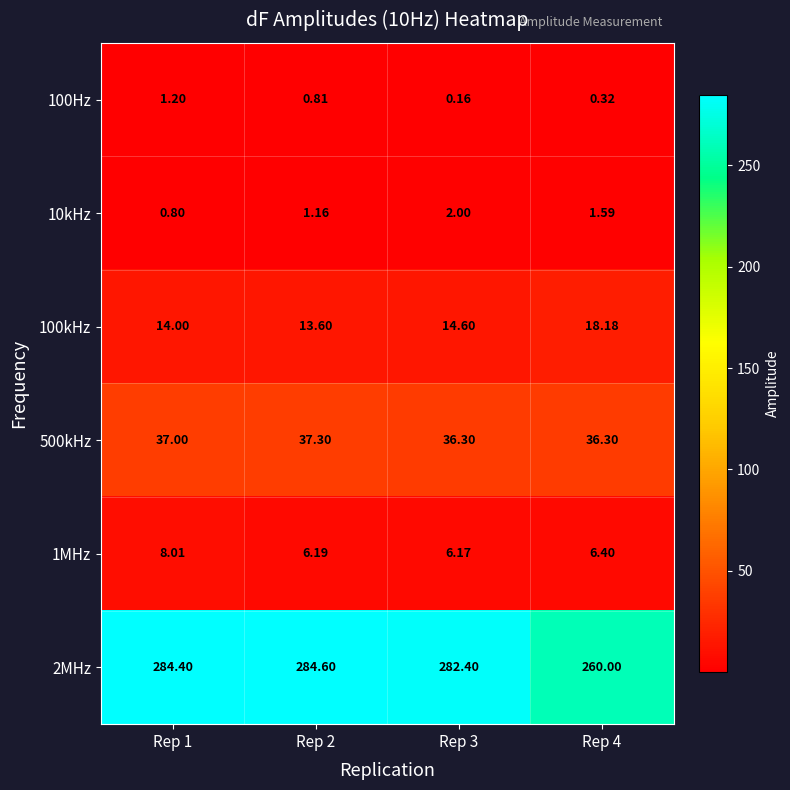

Rank the series at Rep 1 from highest to lowest value.

2MHz, 500kHz, 100kHz, 1MHz, 100Hz, 10kHz